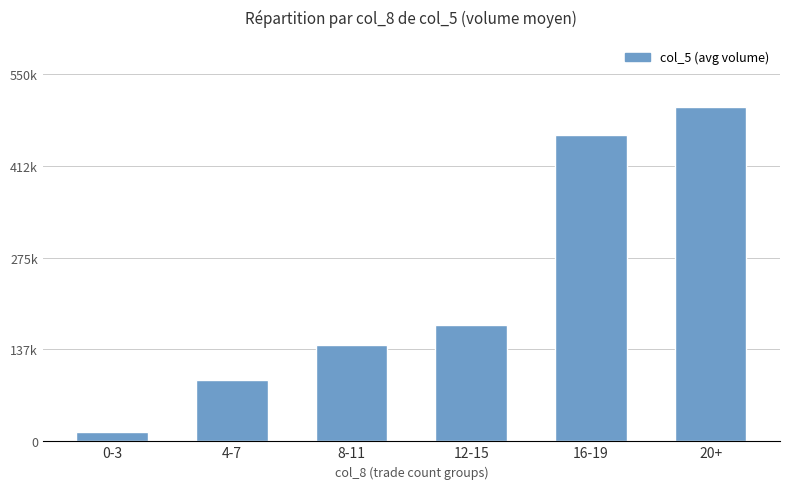

Rank the categories by value from lowest to highest.

0-3, 4-7, 8-11, 12-15, 16-19, 20+